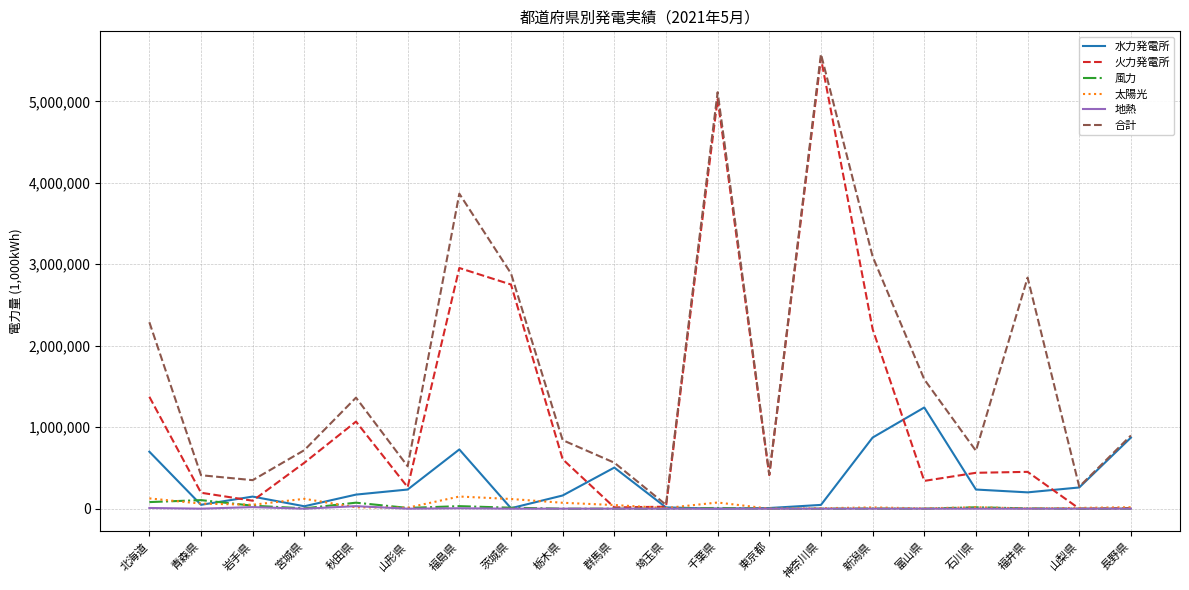

What is the difference between the highest and lowest values at 山梨県?

269995.7